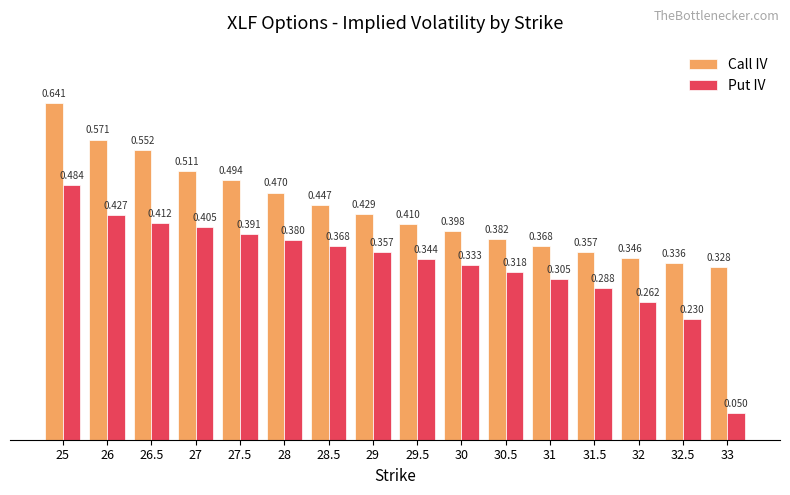

Which series has the largest total across all categories?

Call IV